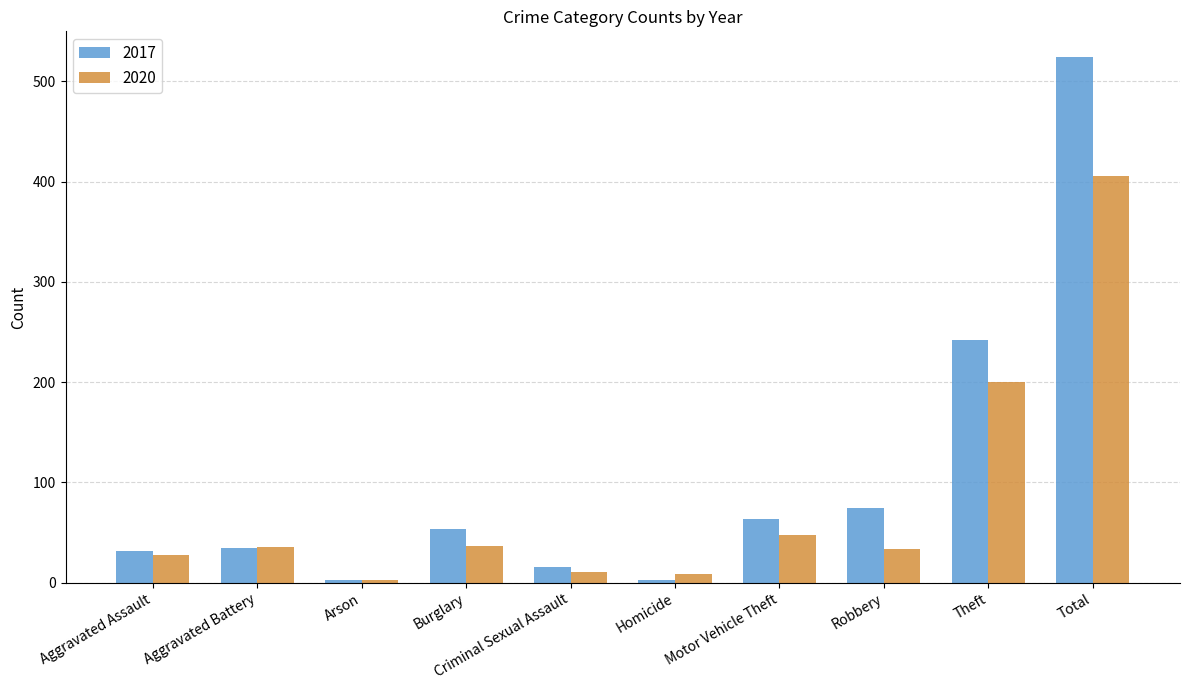

What is the sum of all 2017 values?

1048